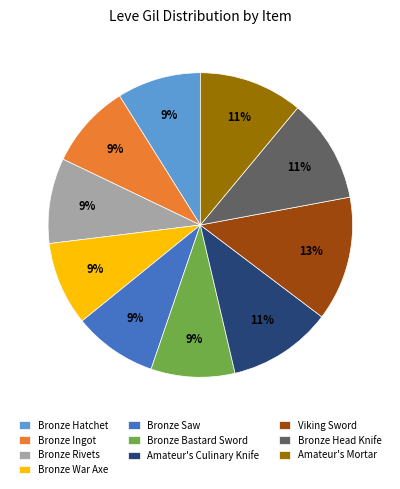

Count the number of slices in the pie.

10